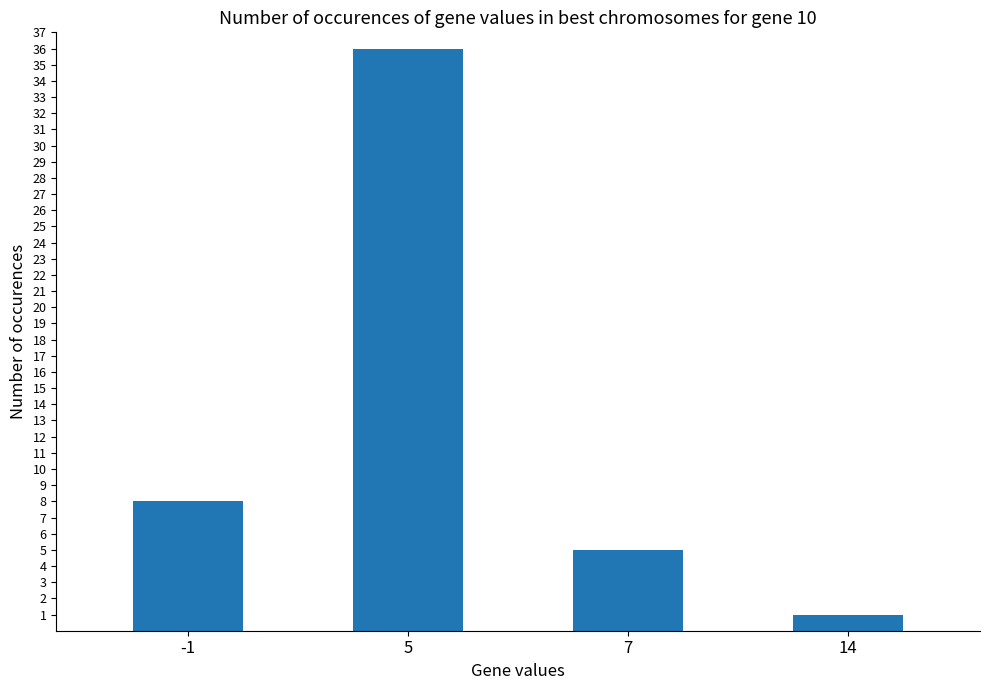

Which has a higher value, -1 or 5?

5